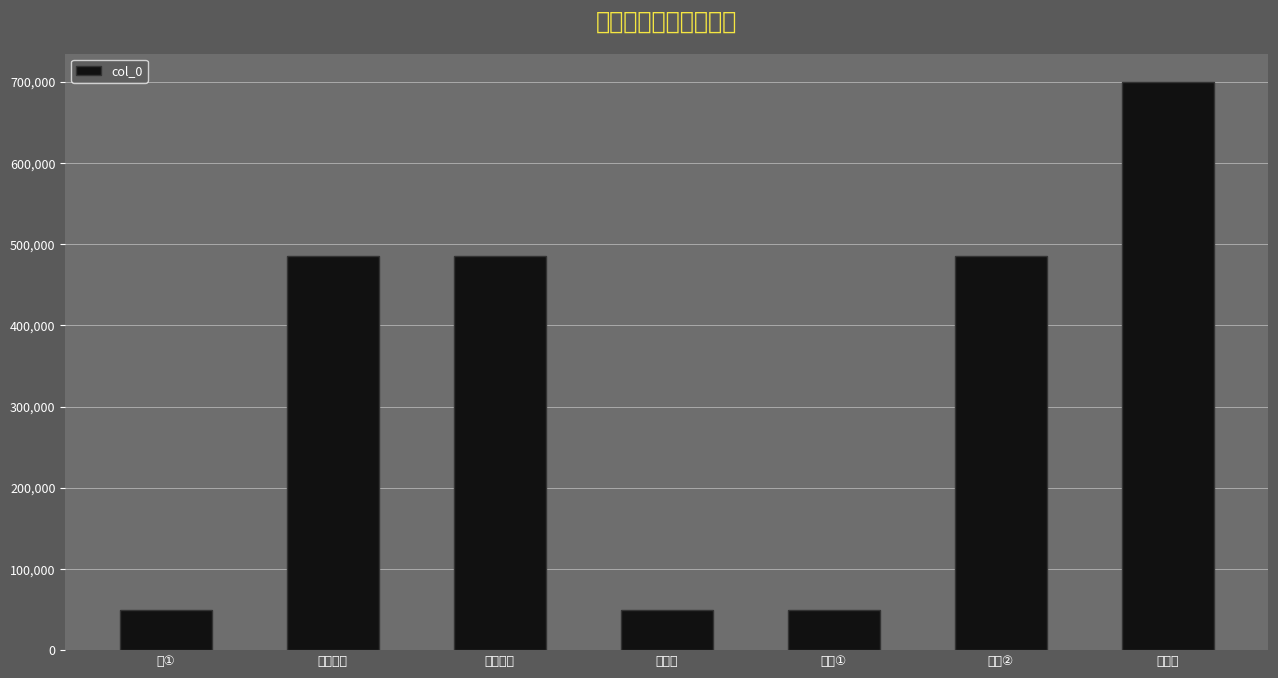

Is it true that the value at 二首其一 is 485505?

True